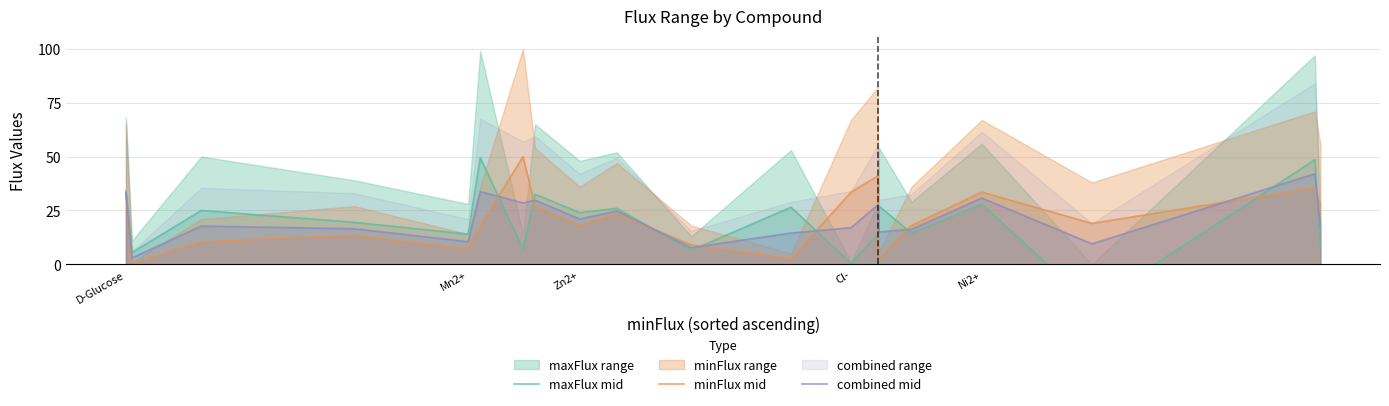

Which series has the largest total across all categories?

minFlux mid